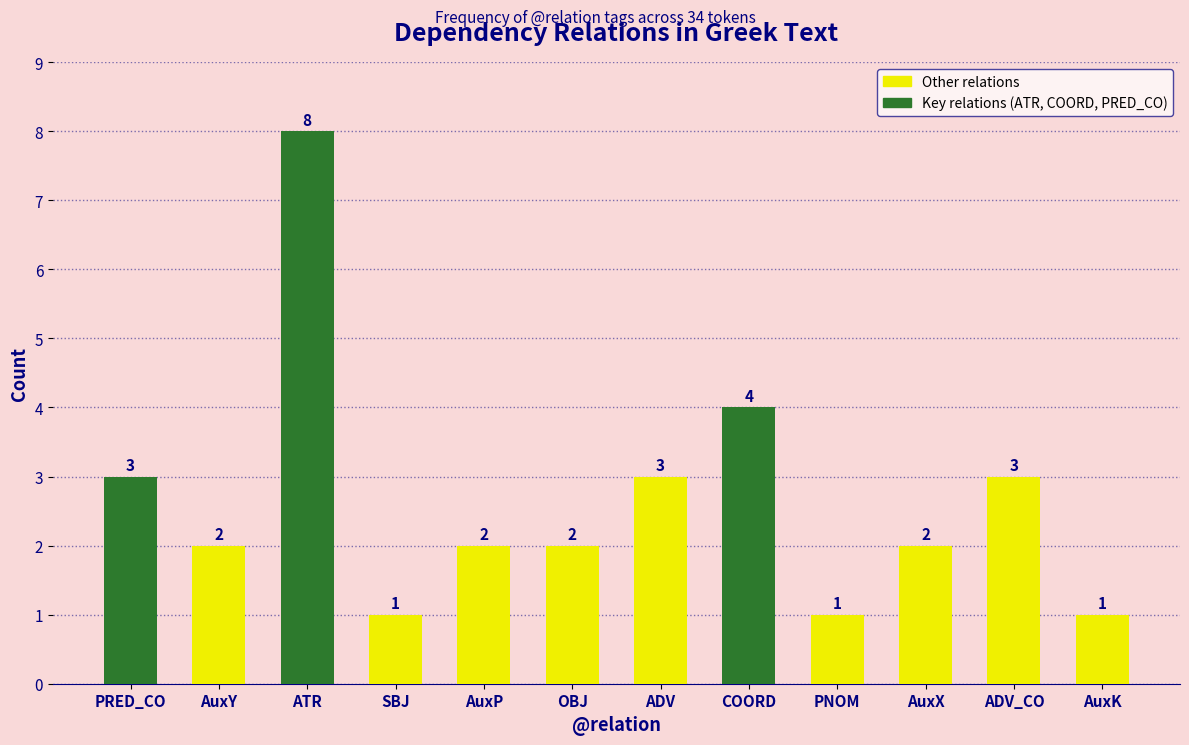

What is the smallest value displayed?

1